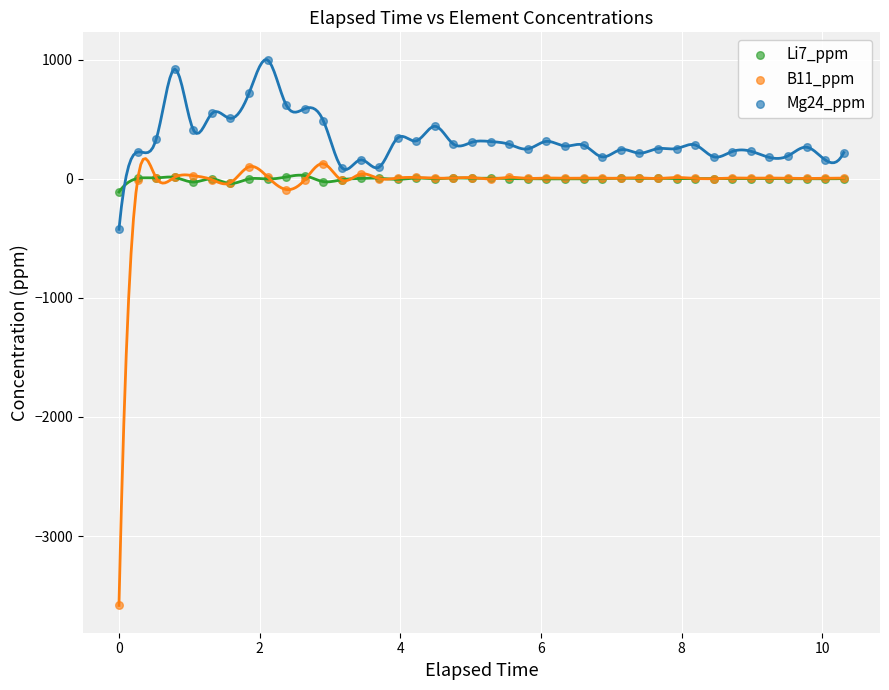

Across all series, what Y value is closest to -1293?

-425.1